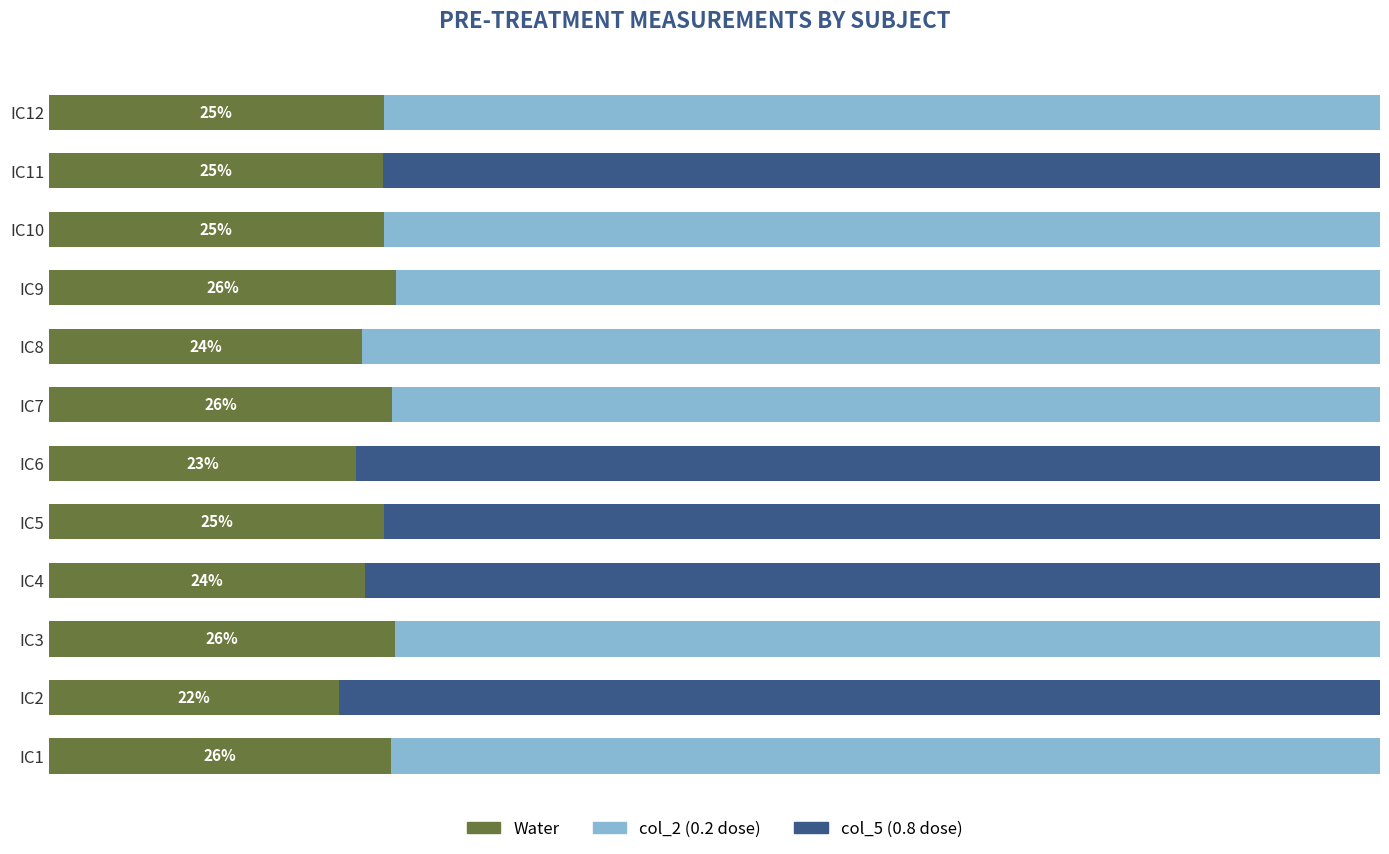

Which series has the largest total across all categories?

col_2 (0.2 dose)